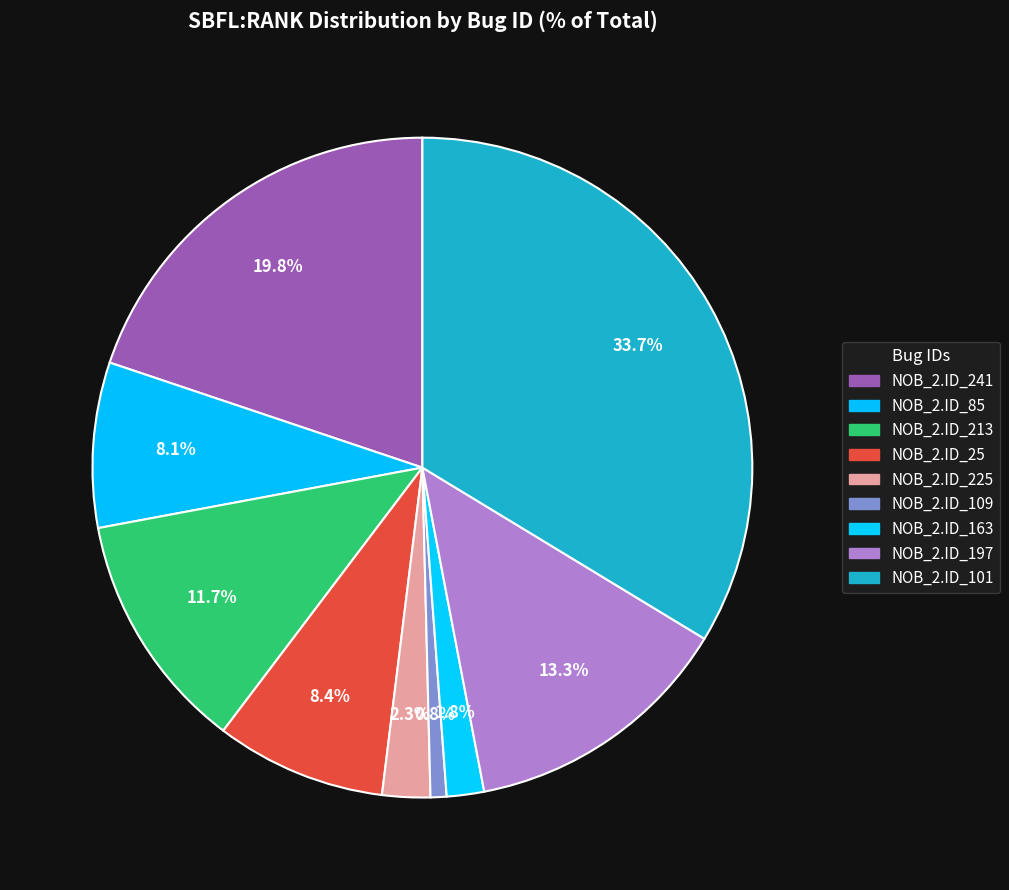

Count the number of slices in the pie.

9